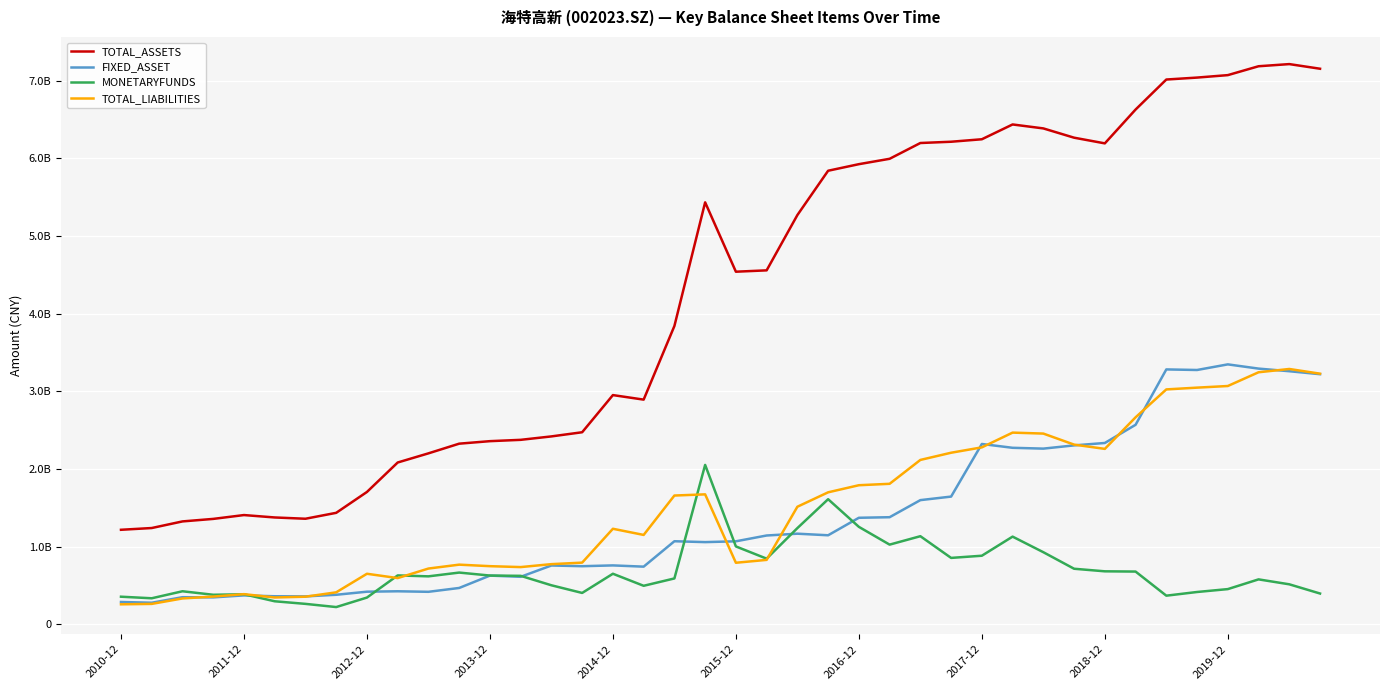

At how many categories does at least one series exceed 3993775007?

21